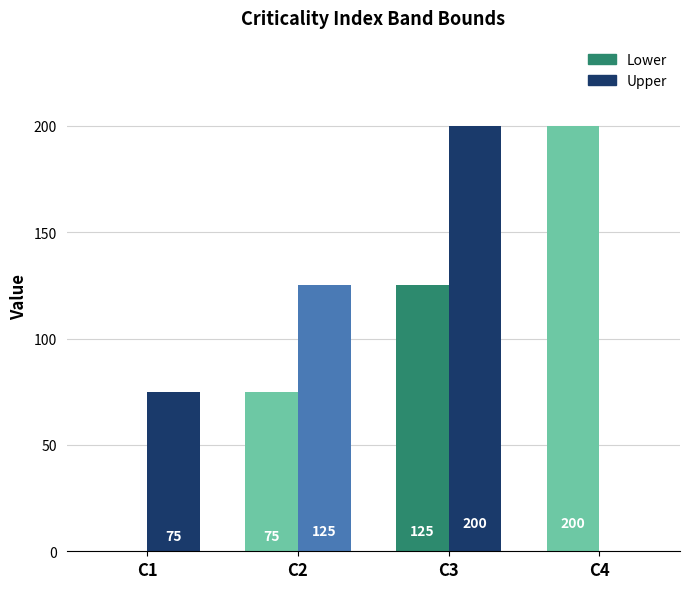

Where is Lower nearest to the value 100?

C2